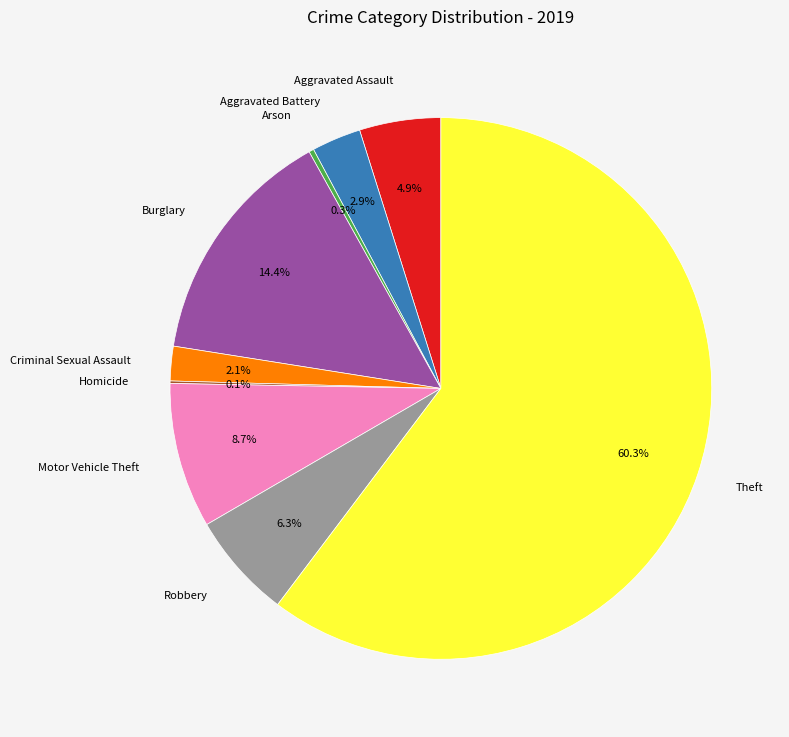

What is the majority slice?

Theft